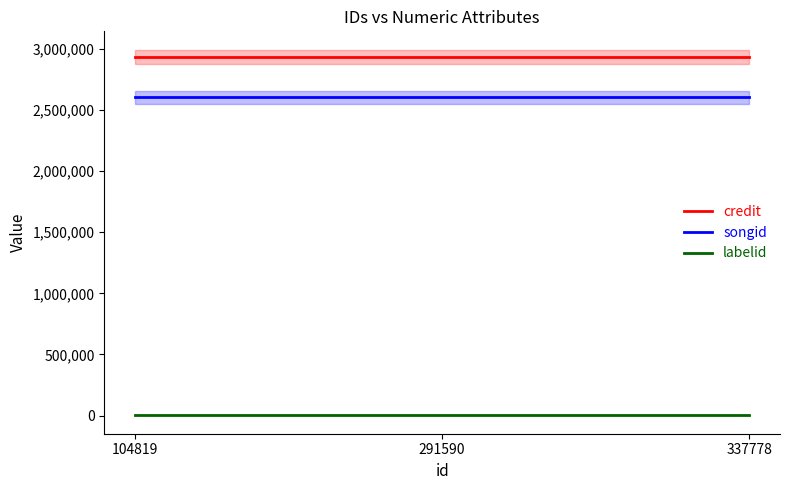

Reading left to right, transcribe all the data shown in this chart.

credit: 2934544	2934544	2934544
songid: 2604344	2604344	2604344
labelid: 1556	1556	1556